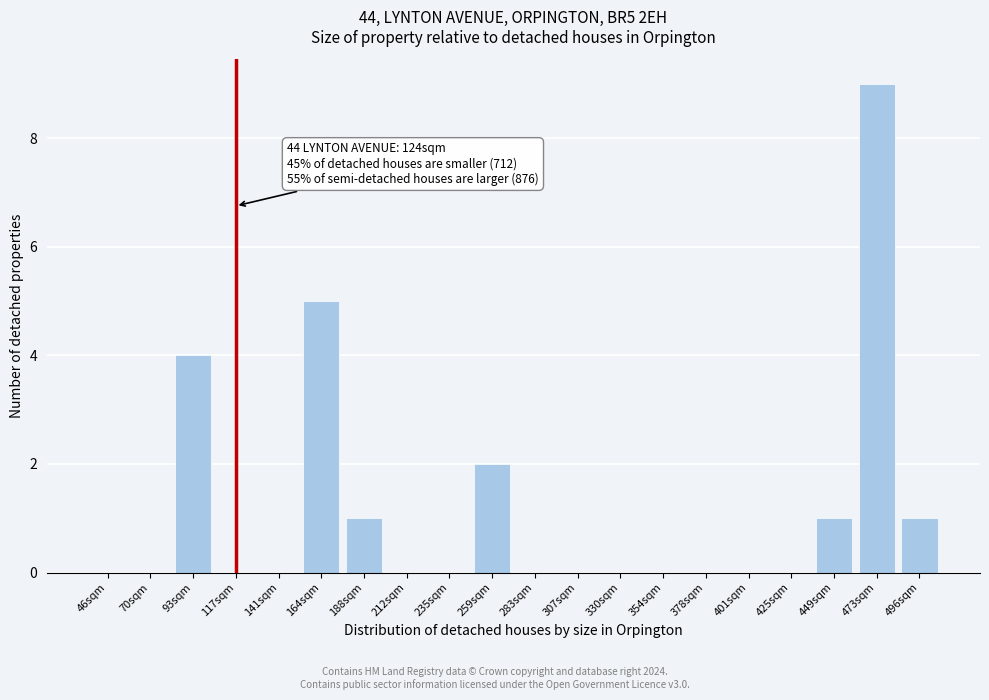

Reading left to right, extract all data points from this chart.

46sqm=0	70sqm=0	93sqm=4	117sqm=0	141sqm=0	164sqm=5	188sqm=1	212sqm=0	235sqm=0	259sqm=2	283sqm=0	307sqm=0	330sqm=0	354sqm=0	378sqm=0	401sqm=0	425sqm=0	449sqm=1	473sqm=9	496sqm=1